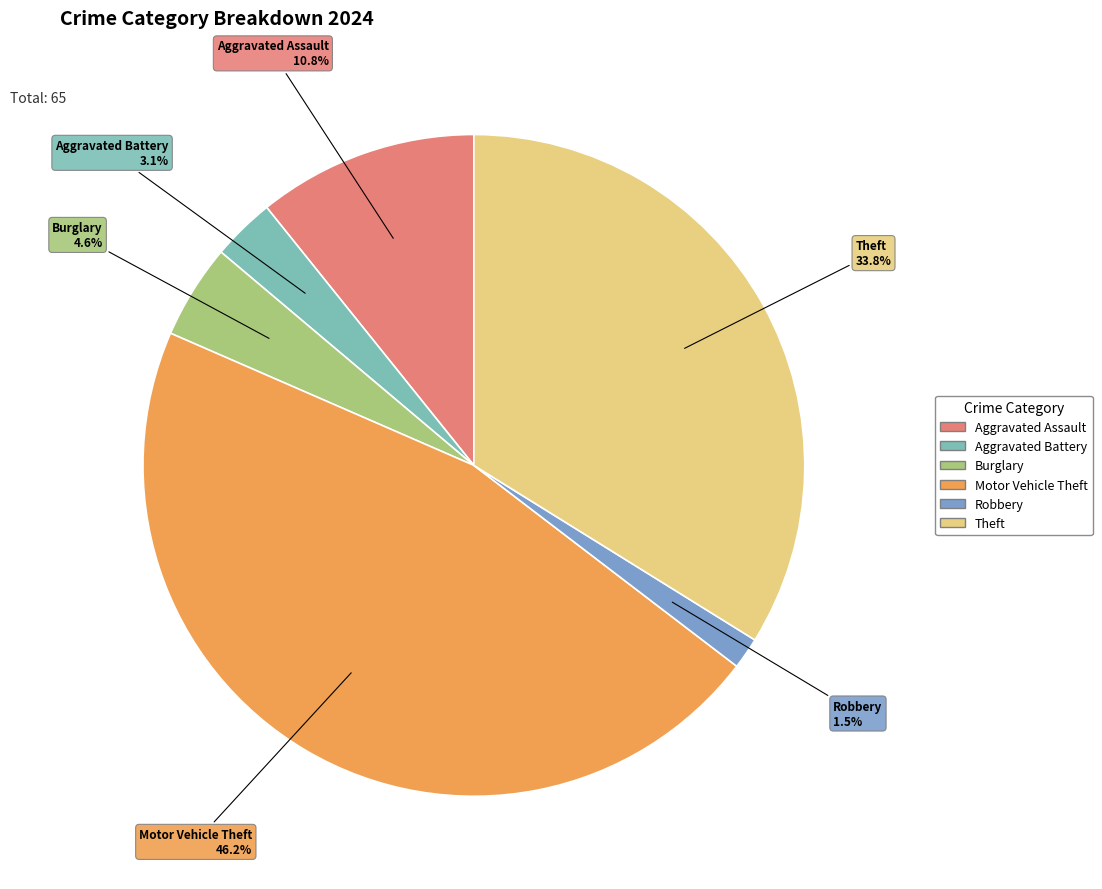

How many slices are in this pie chart?

6